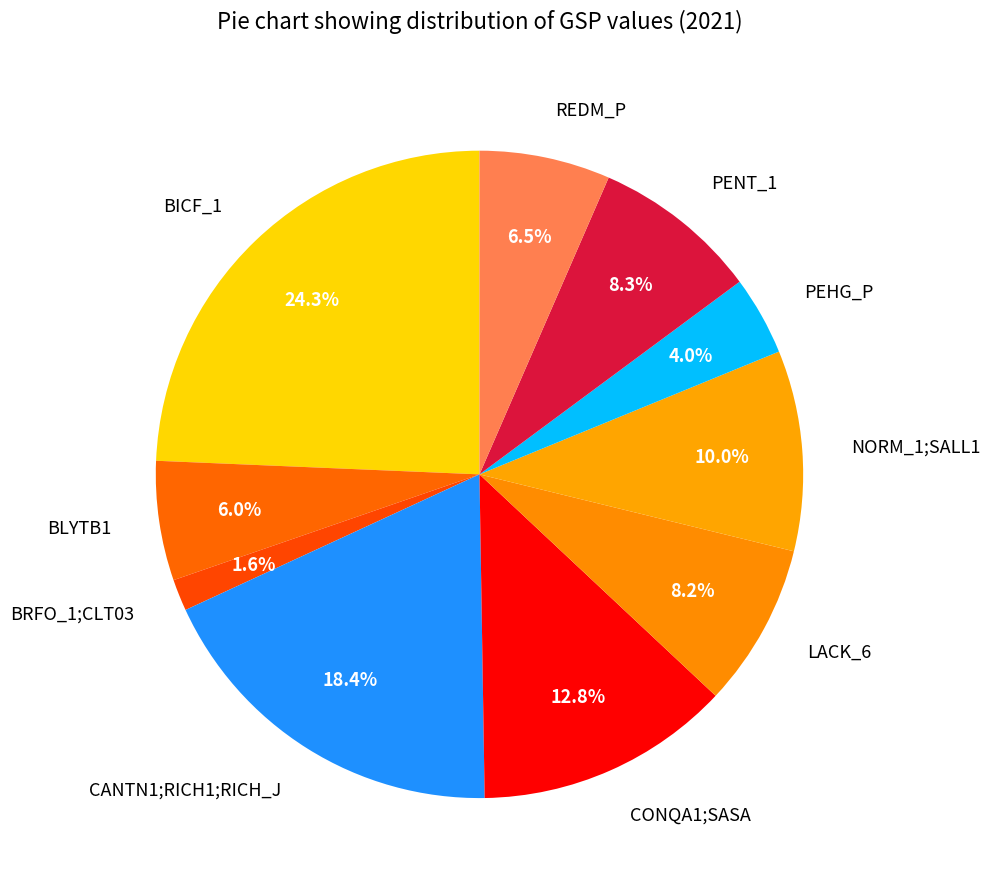

Is the sum of BRFO_1;CLT03 and PEHG_P greater than half?

No